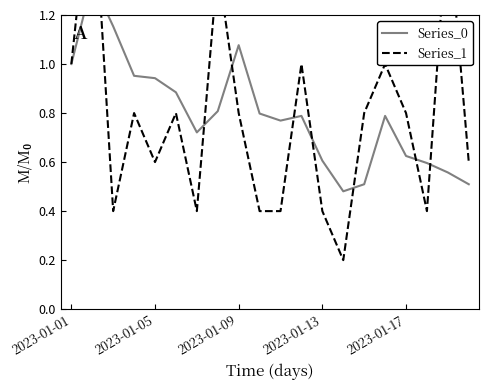

Is it true that Series_1 equals 1.0 at 15?

True